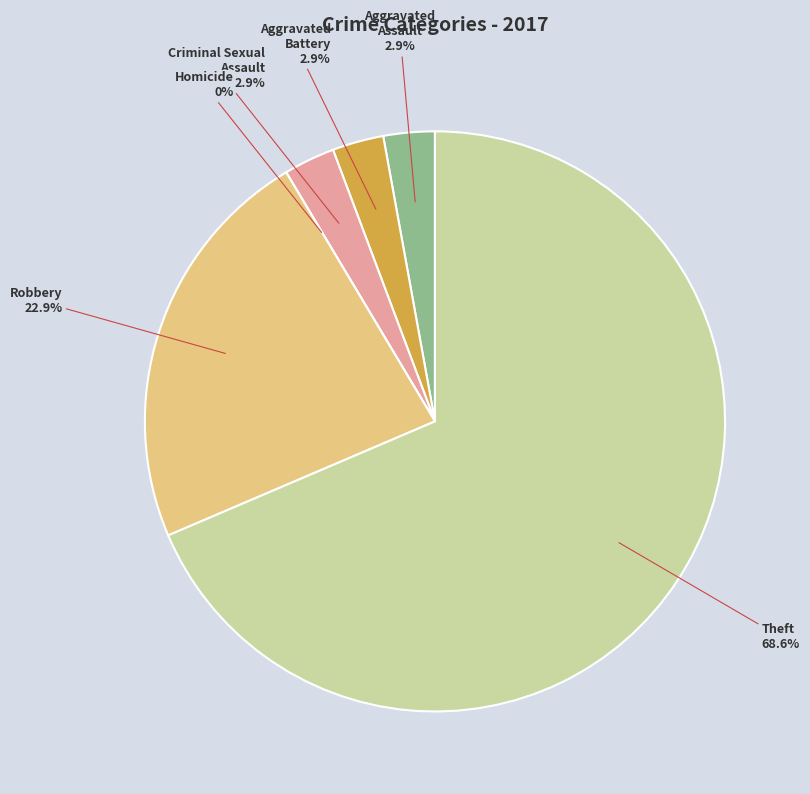

How much of the chart is everything except Theft?

31.4%